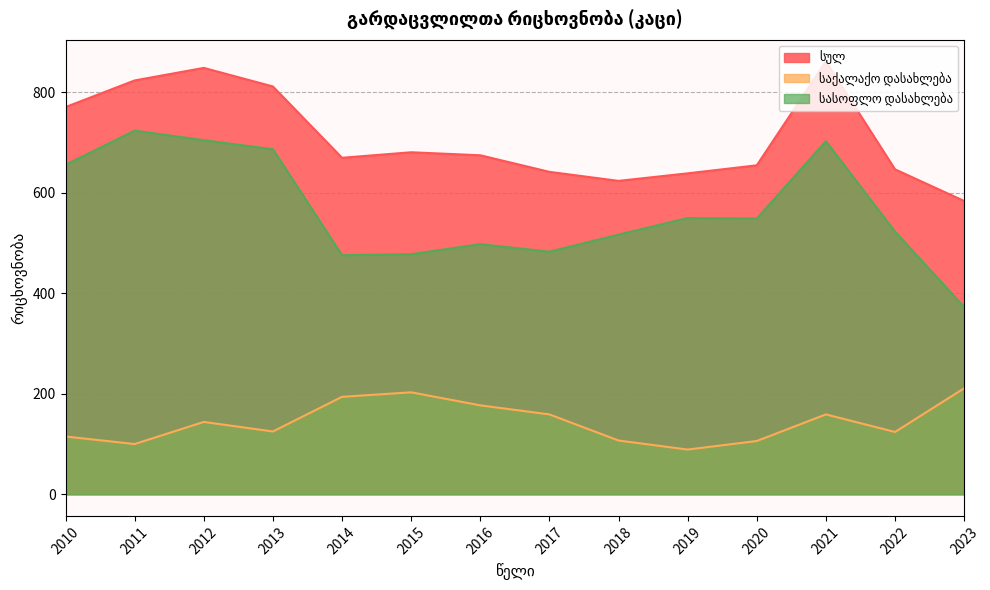

True or false: სულ and სასოფლო დასახლება cross at least once.

False